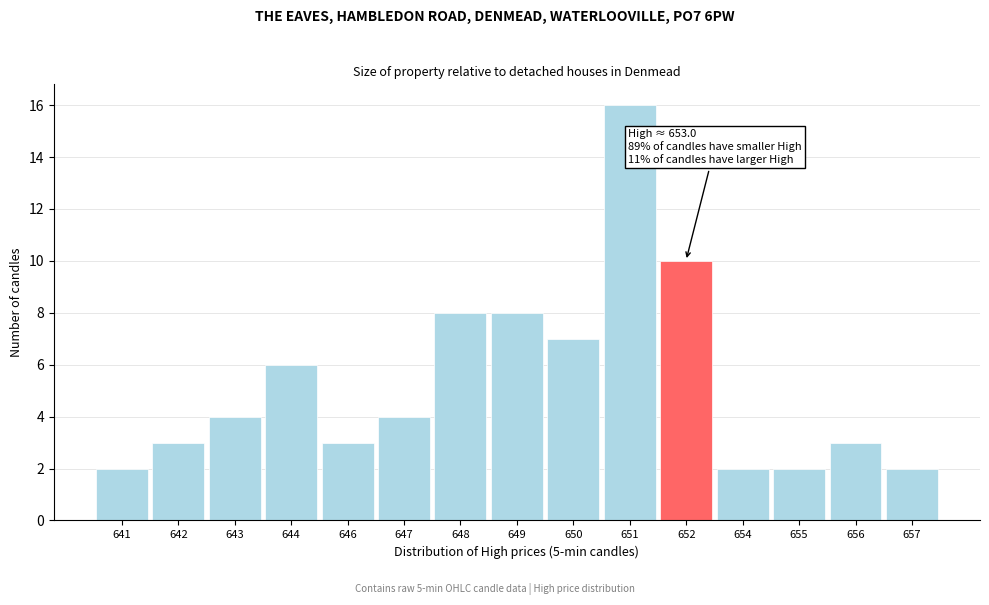

Reading left to right, list all the values displayed in this chart.

641=2	642=3	643=4	644=6	646=3	647=4	648=8	649=8	650=7	651=16	652=10	654=2	655=2	656=3	657=2